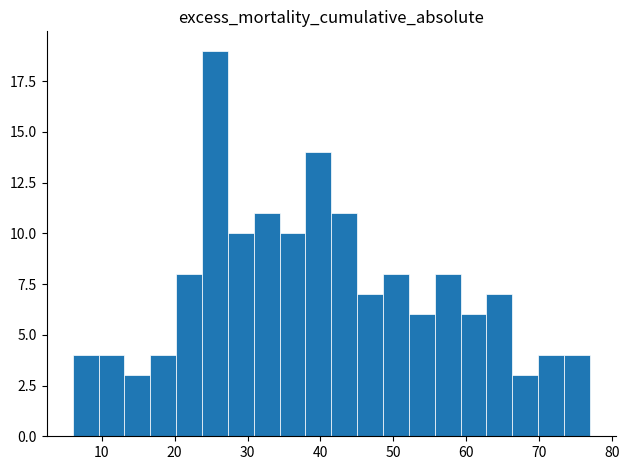

Around what value on the x-axis is the tallest bar? Give the approximate position of its centre, as read against the axis.

26